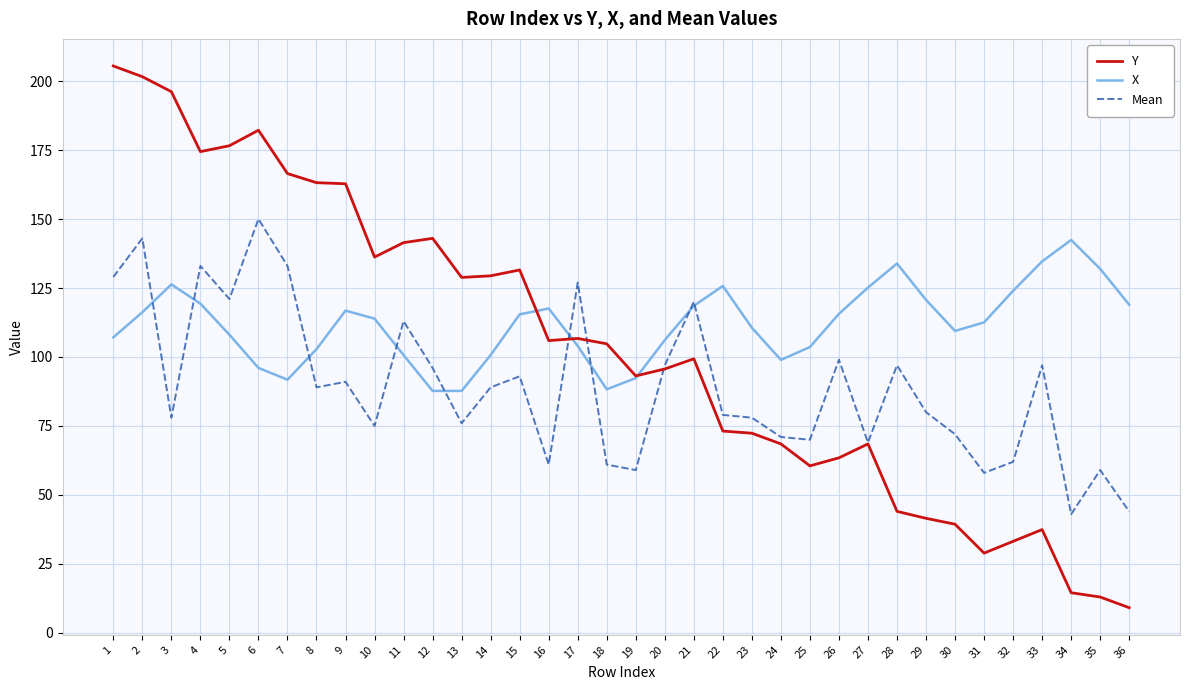

What is the spread (max minus min) of values at 36?

109.8